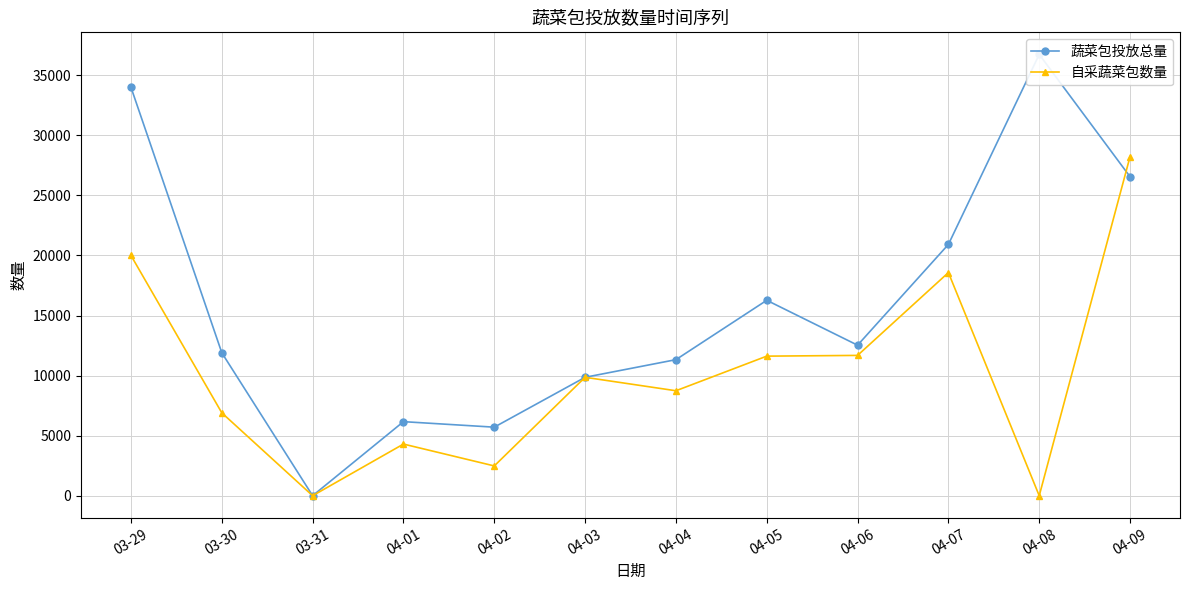

What is the sum of the 自采蔬菜包数量 values at 04-03 and 04-01?

14159